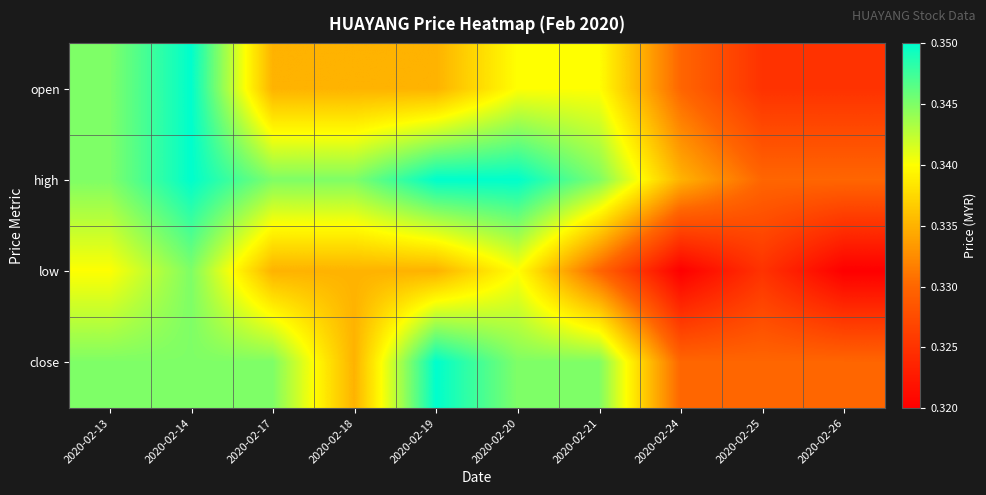

Reading left to right, list all the values displayed in this chart.

open: 2020-02-13=0.3	2020-02-14=0.3	2020-02-17=0.3	2020-02-18=0.3	2020-02-19=0.3	2020-02-20=0.3	2020-02-21=0.3	2020-02-24=0.3	2020-02-25=0.3	2020-02-26=0.3
high: 2020-02-13=0.3	2020-02-14=0.3	2020-02-17=0.3	2020-02-18=0.3	2020-02-19=0.3	2020-02-20=0.3	2020-02-21=0.3	2020-02-24=0.3	2020-02-25=0.3	2020-02-26=0.3
low: 2020-02-13=0.3	2020-02-14=0.3	2020-02-17=0.3	2020-02-18=0.3	2020-02-19=0.3	2020-02-20=0.3	2020-02-21=0.3	2020-02-24=0.3	2020-02-25=0.3	2020-02-26=0.3
close: 2020-02-13=0.3	2020-02-14=0.3	2020-02-17=0.3	2020-02-18=0.3	2020-02-19=0.3	2020-02-20=0.3	2020-02-21=0.3	2020-02-24=0.3	2020-02-25=0.3	2020-02-26=0.3